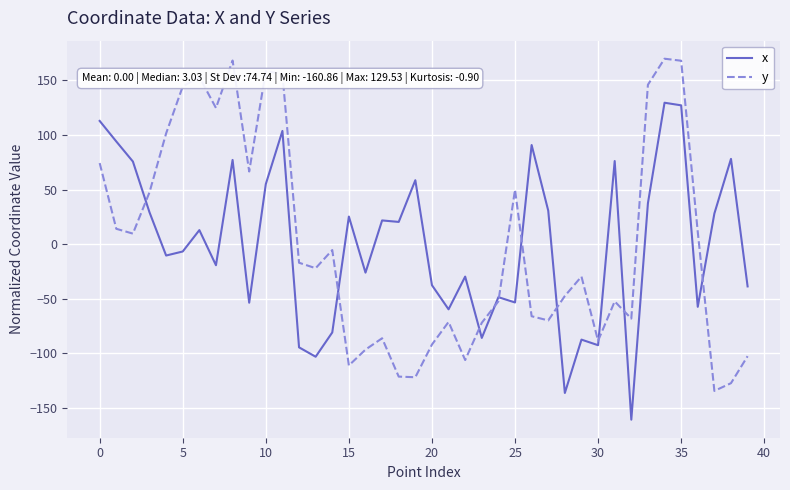

In y, how many points are lower than both neighbors (excluding endpoints)?

11